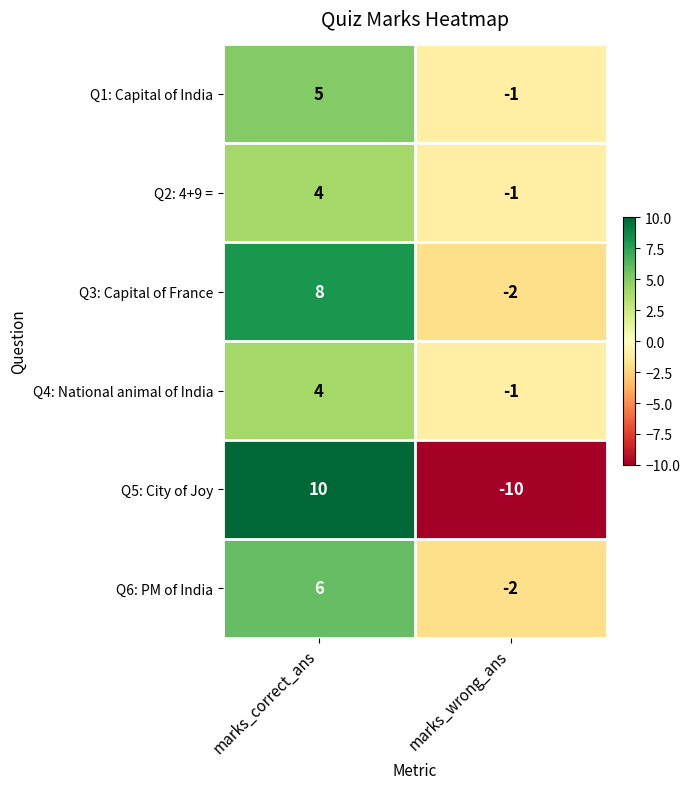

What is the average value of the Q3: Capital of France series?

3